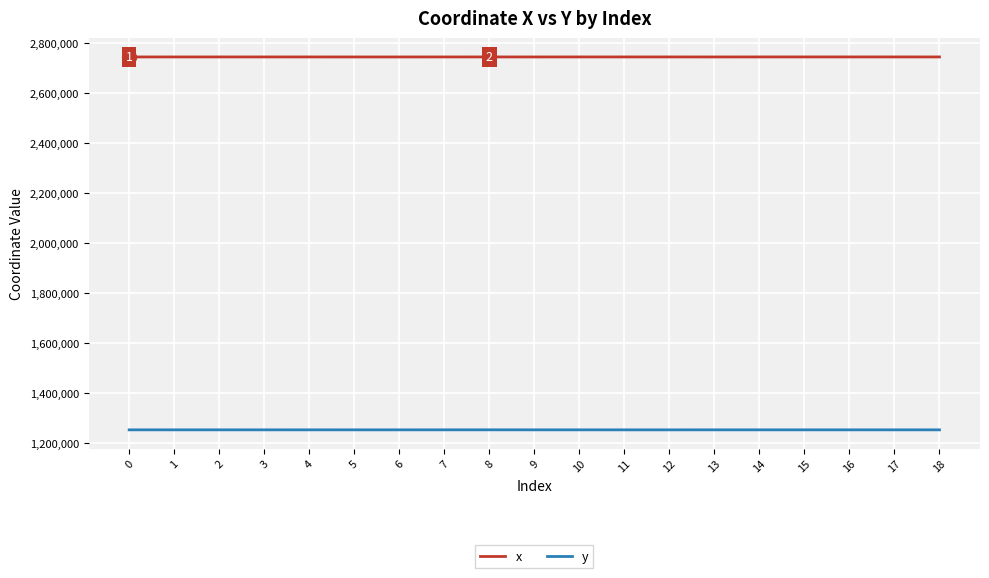

The value of x at 10 is 2745828.0. True or false?

True